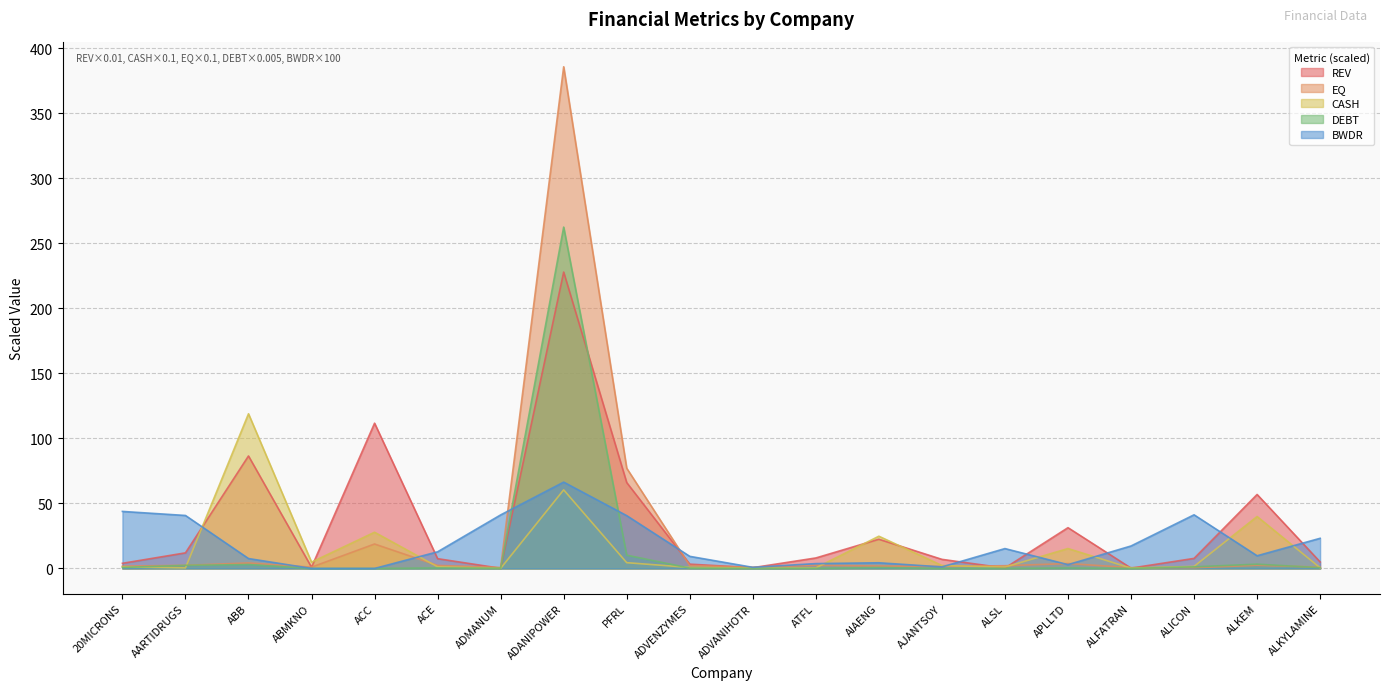

What is the difference between the highest and lowest values at AJANTSOY?

7.0